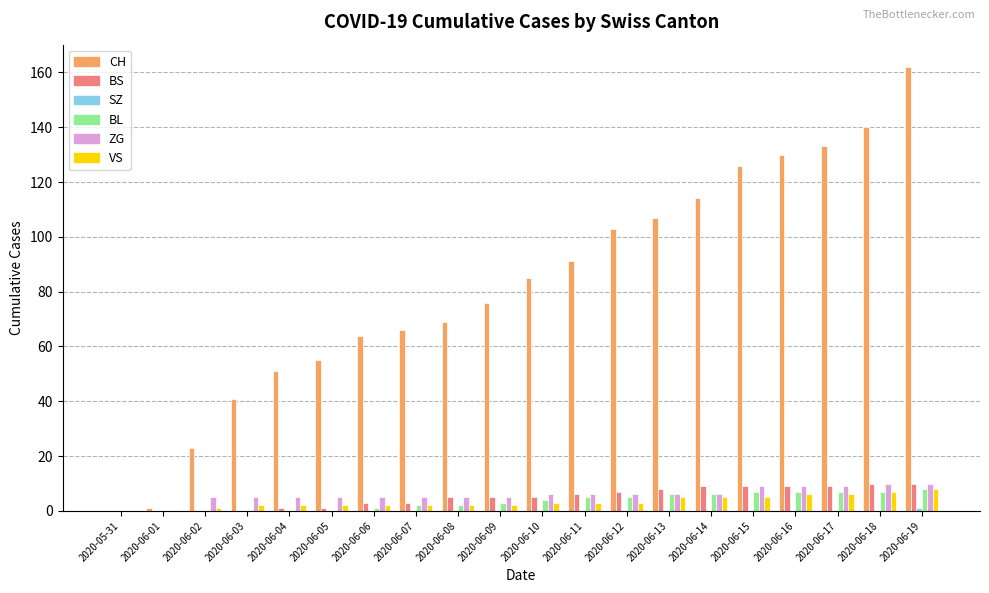

What is the maximum value shown in the chart?

162